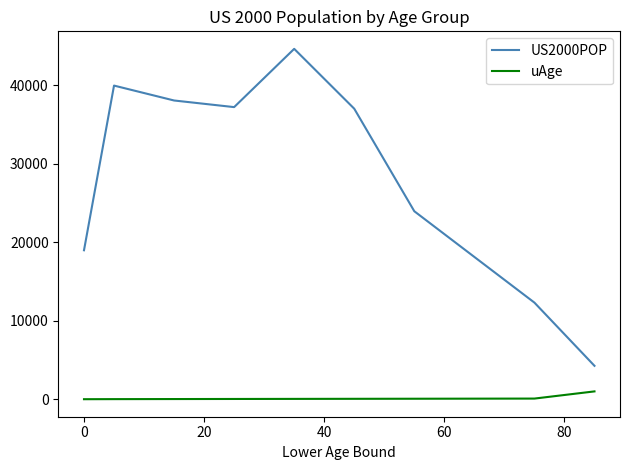

What is the difference between the maximum and minimum values in the US2000POP series?

40400